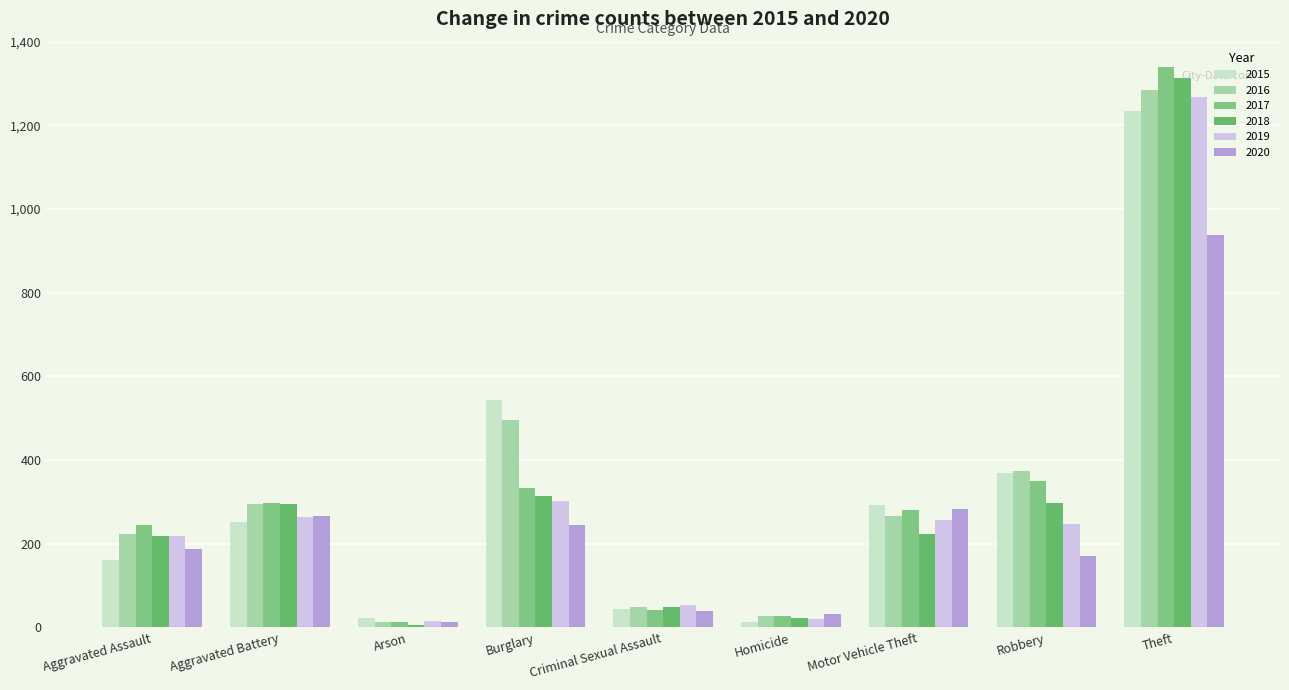

What is the maximum value shown in the chart?

1340